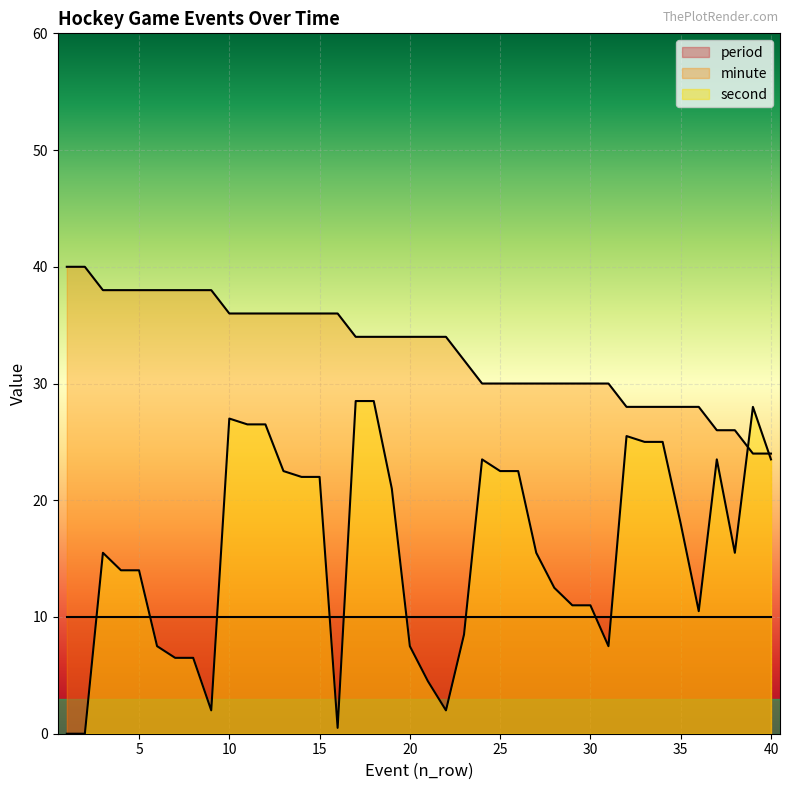

What is the approximate value of second at 7?

6.5